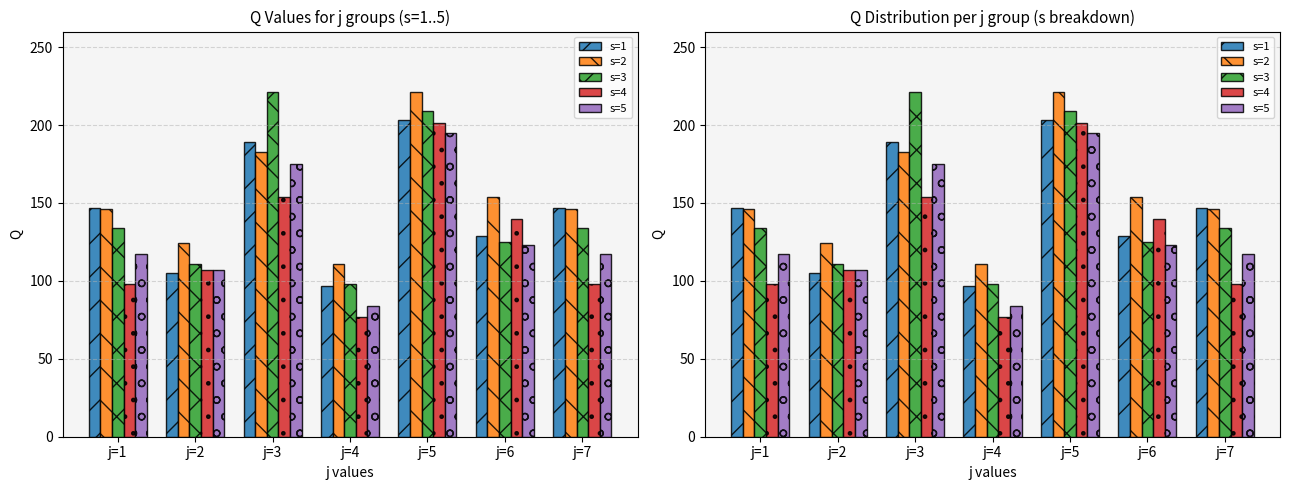

How many data points in s=2 are above 146?

3